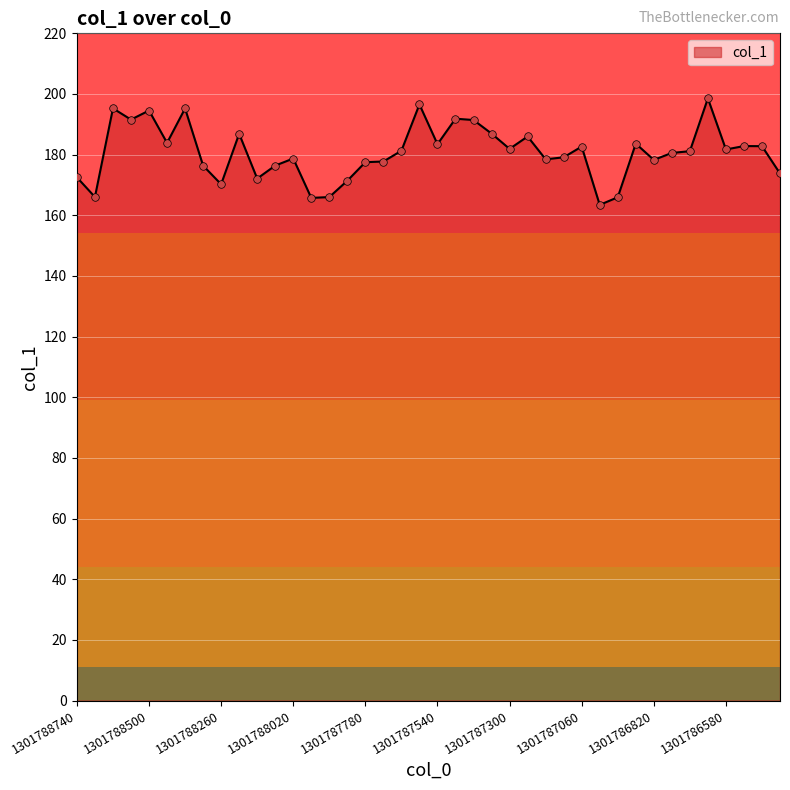

What is the difference between the maximum and minimum values?

35.1